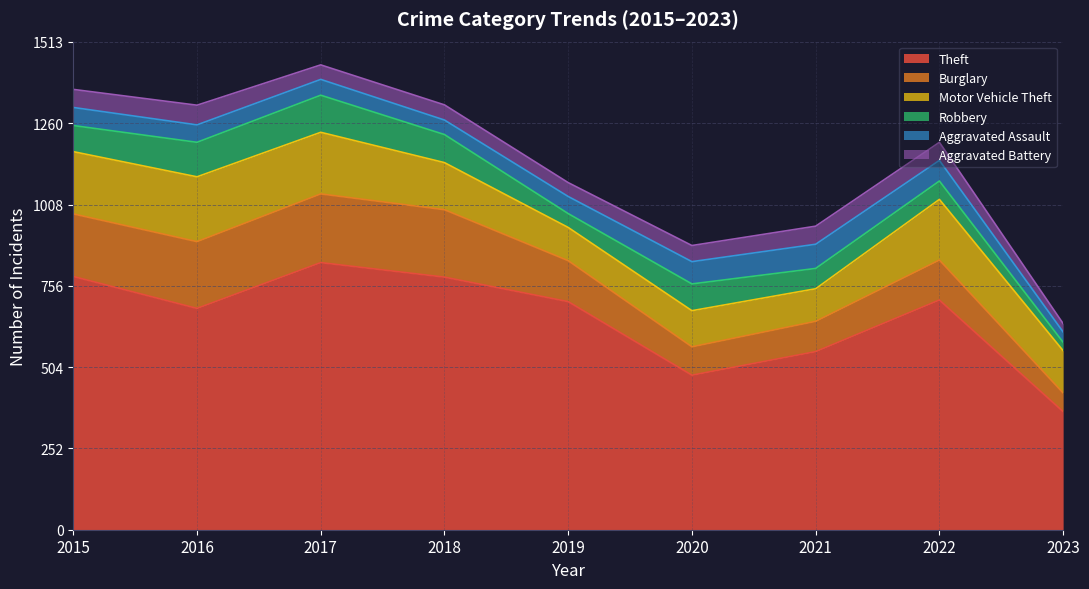

What is the sum of all Burglary values?

1314